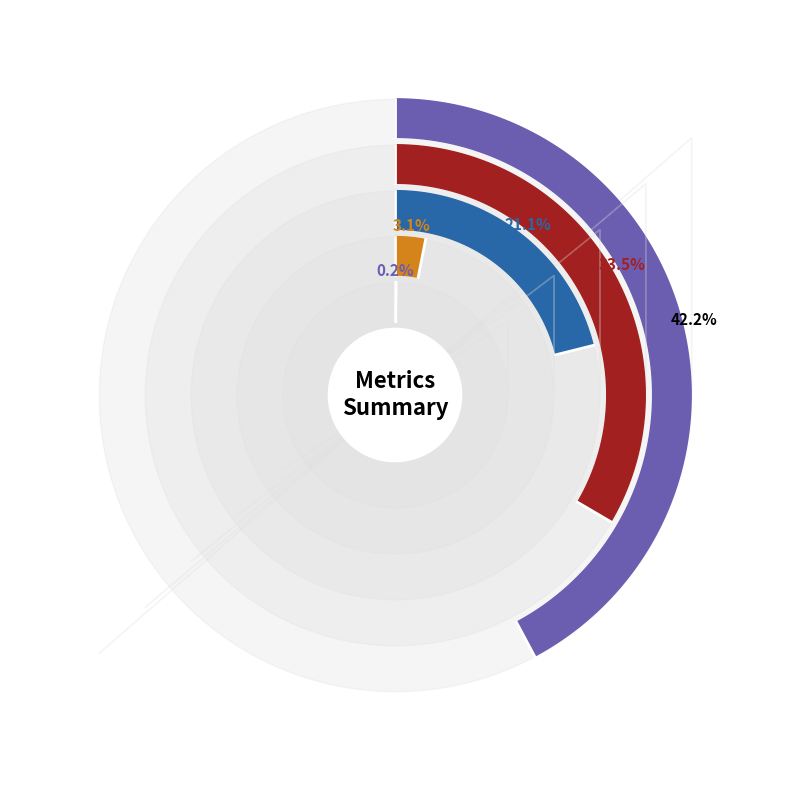

Is it true that MAPE is 15% of the pie?

False